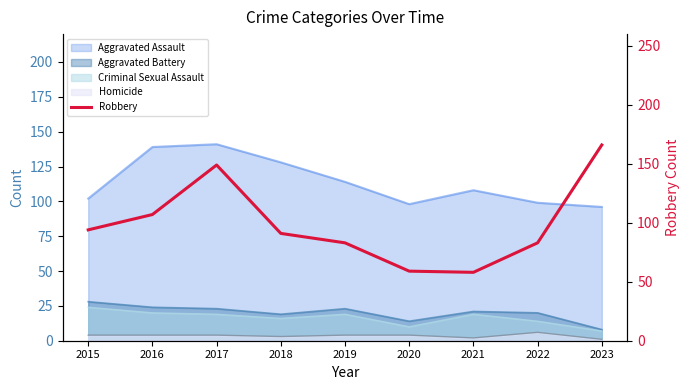

Which label corresponds to the largest value in the chart?

2023